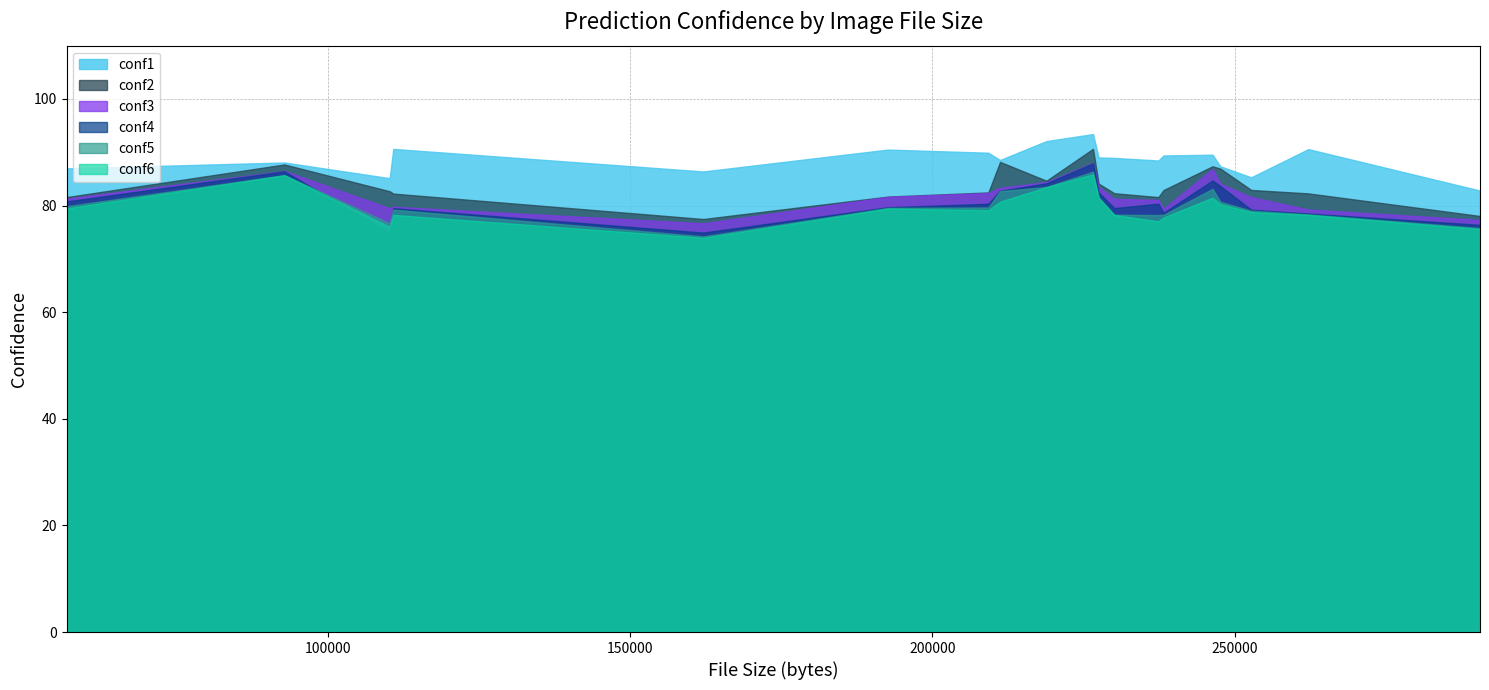

What is the minimum value shown in the chart?

74.0